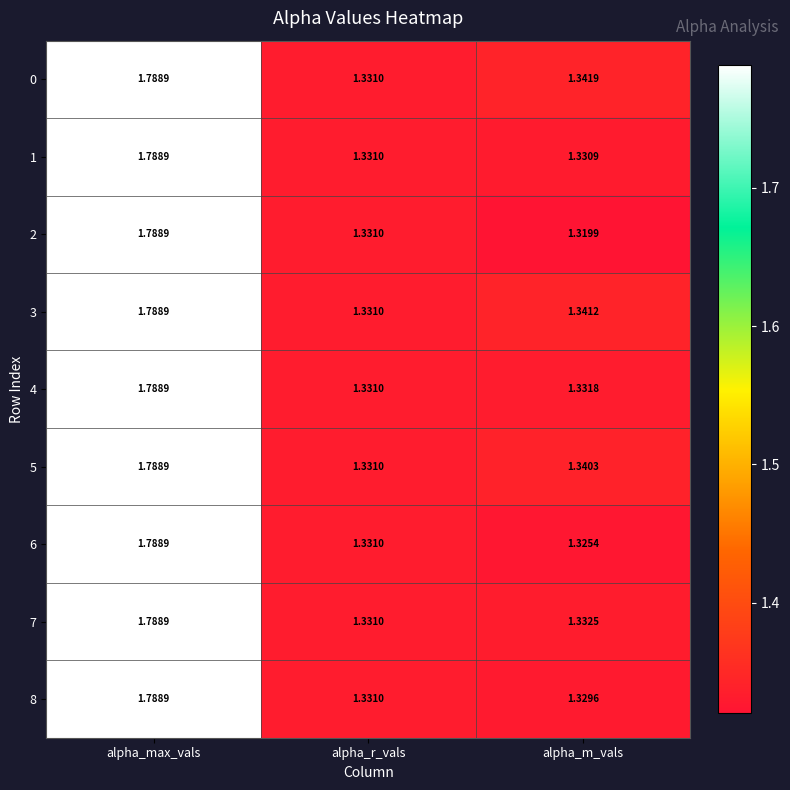

Rank the categories by 2 value from highest to lowest.

alpha_max_vals, alpha_r_vals, alpha_m_vals